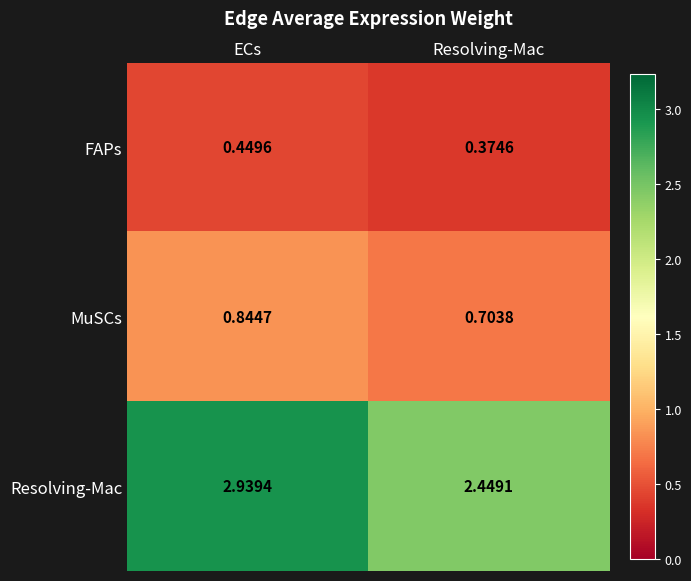

At which label does Resolving-Mac reach its minimum?

Resolving-Mac